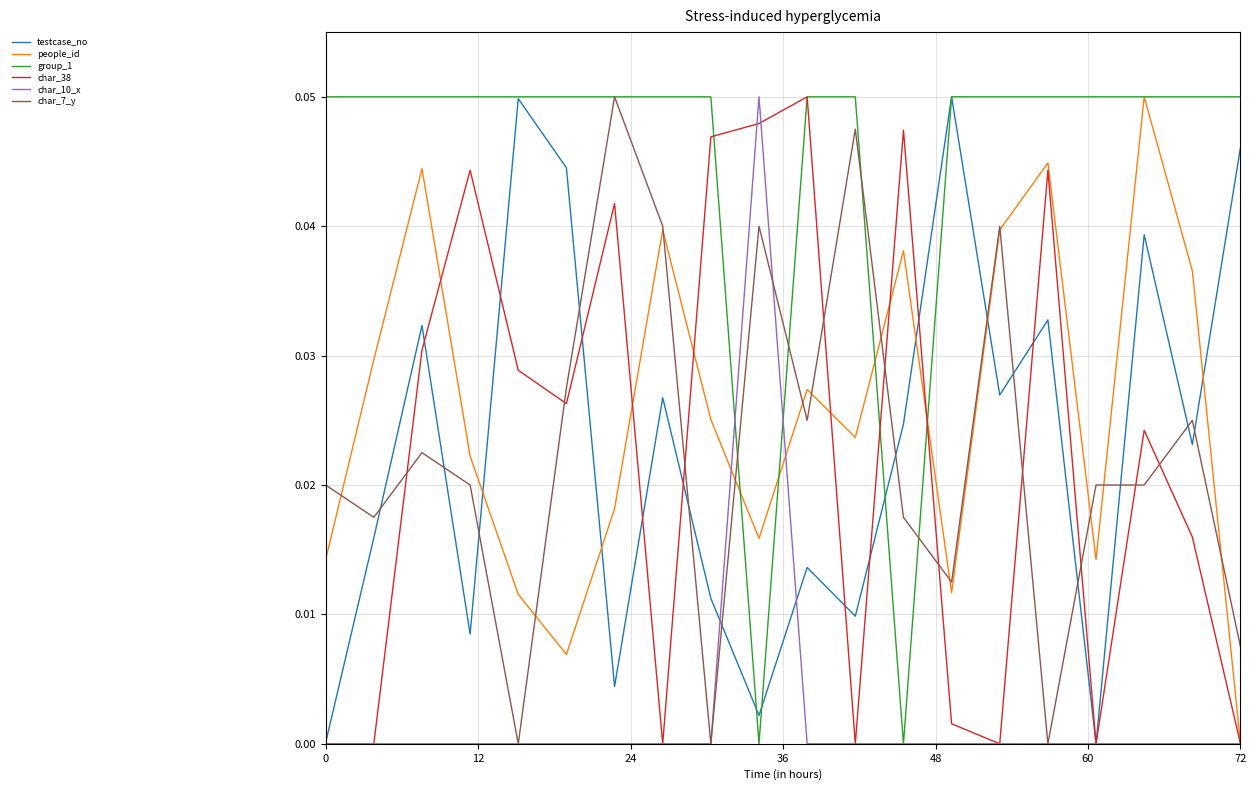

Which series has the largest total across all categories?

group_1